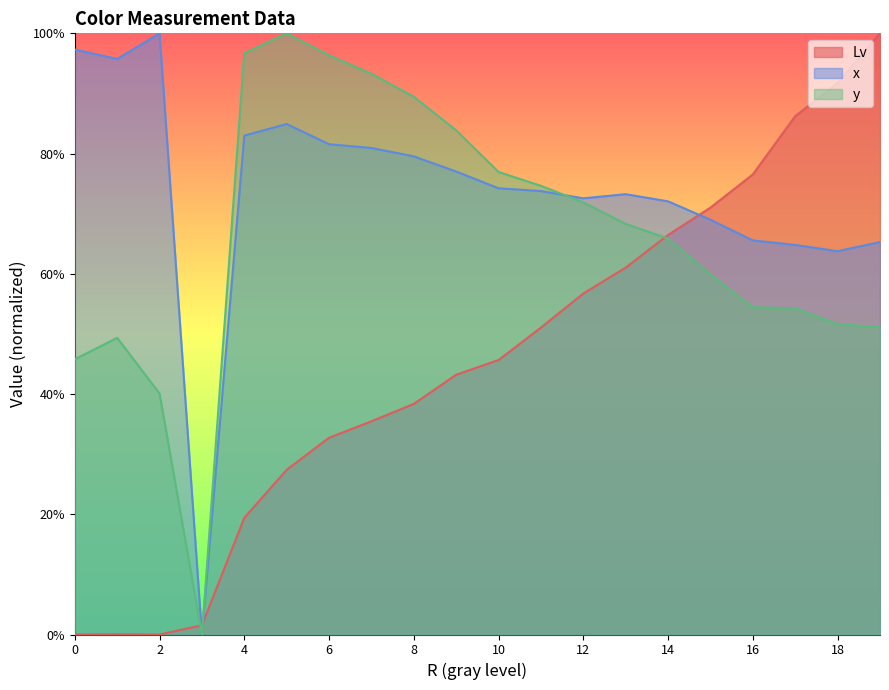

Does the chart have visible grid lines?

No